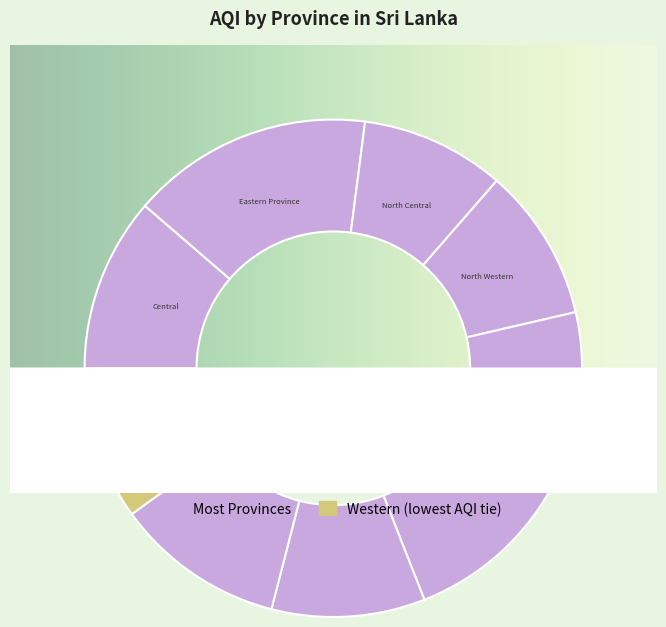

Is there any slice that represents more than half of the pie?

No